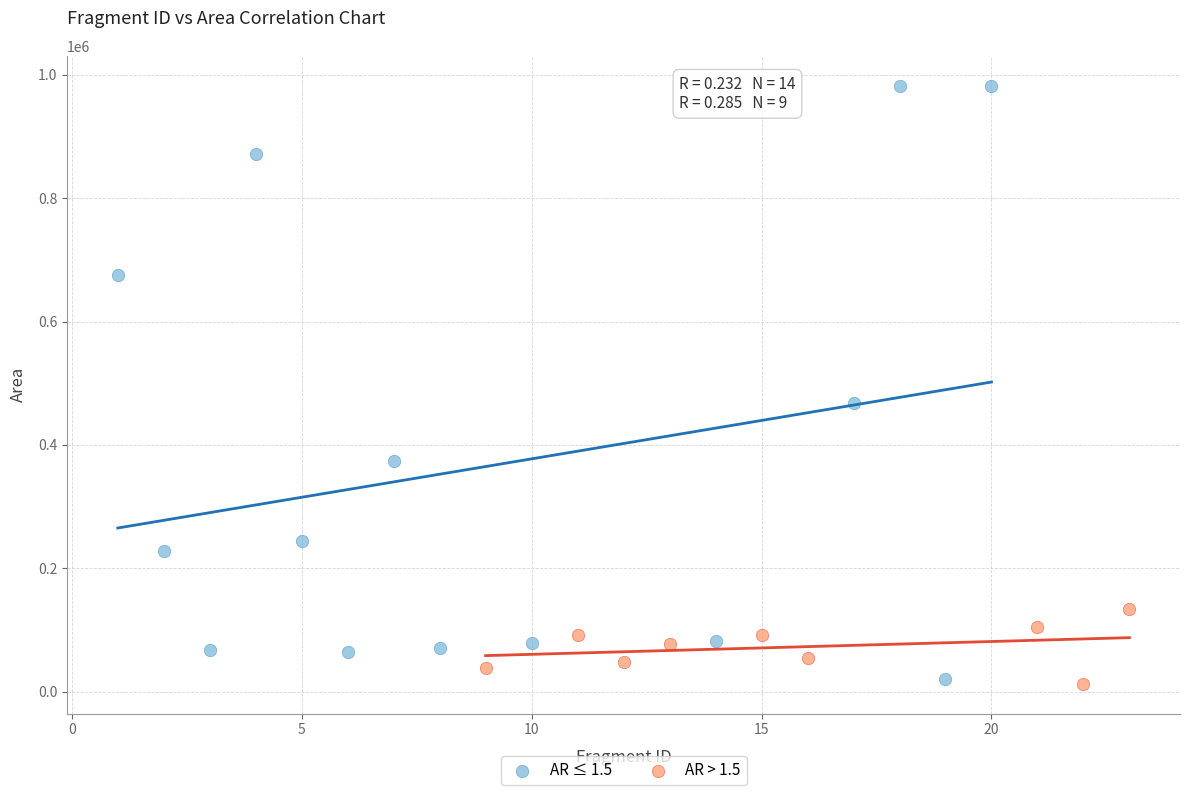

Which series reaches the maximum Y coordinate?

AR ≤ 1.5